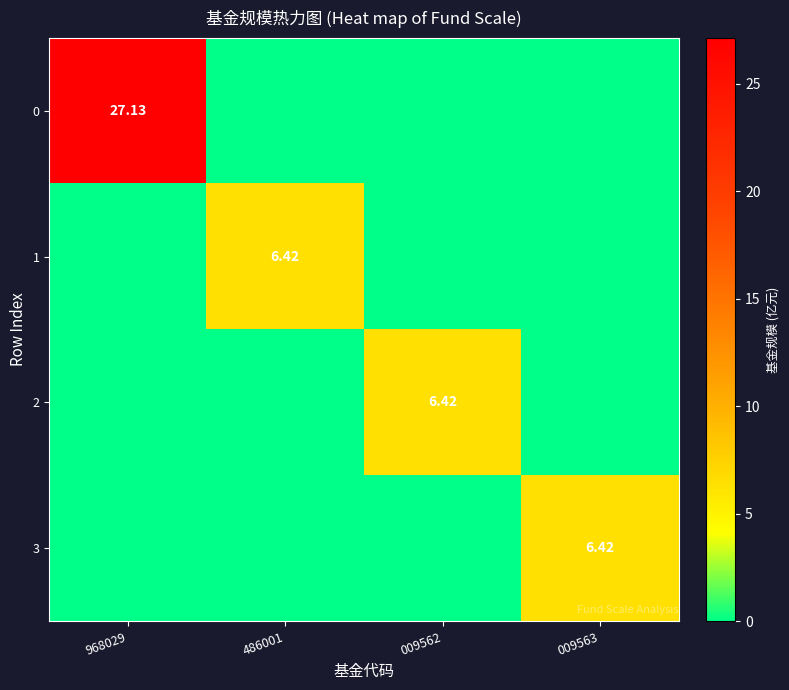

What is the difference between the maximum and minimum values in the 1 series?

6.4